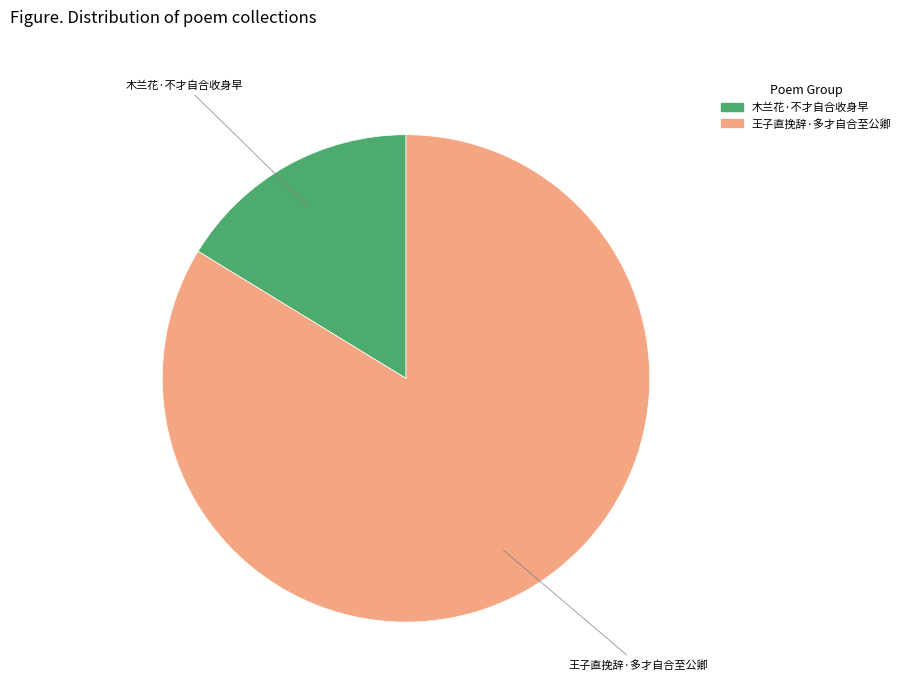

Is there any slice that represents more than half of the pie?

Yes